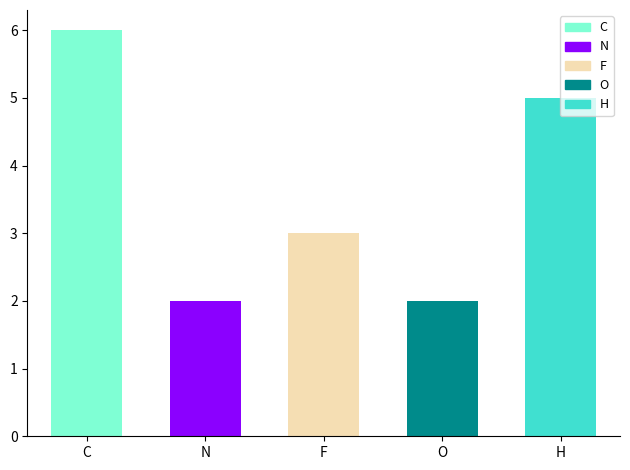

What is the label of the 3rd bar from the right?

F